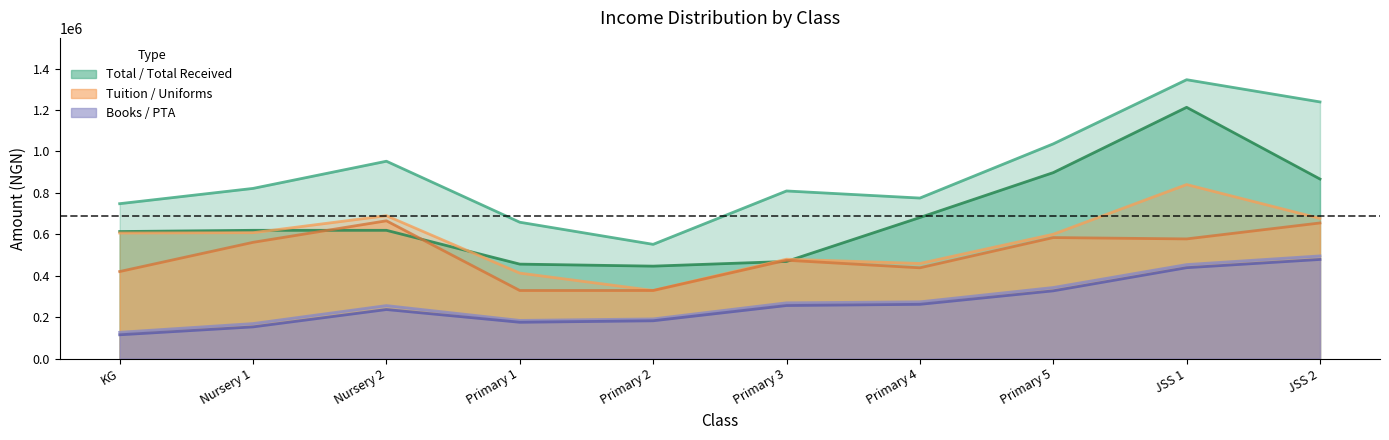

What is the label of the 1st point from the right?

JSS 2